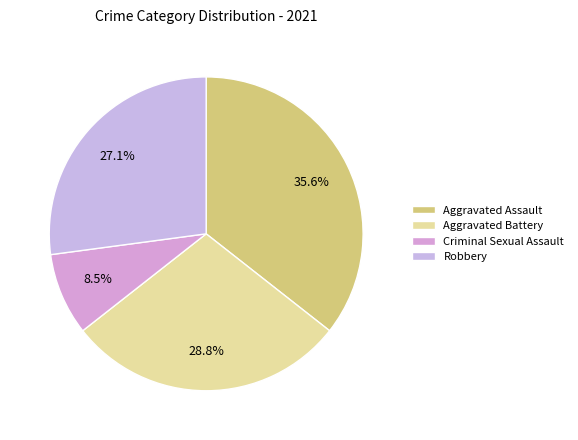

How many slices are in this pie chart?

4